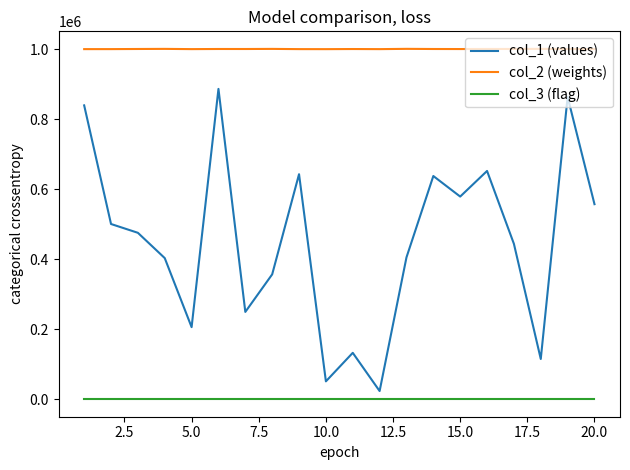

Rank the series by their maximum value, from lowest to highest.

col_3 (flag), col_1 (values), col_2 (weights)